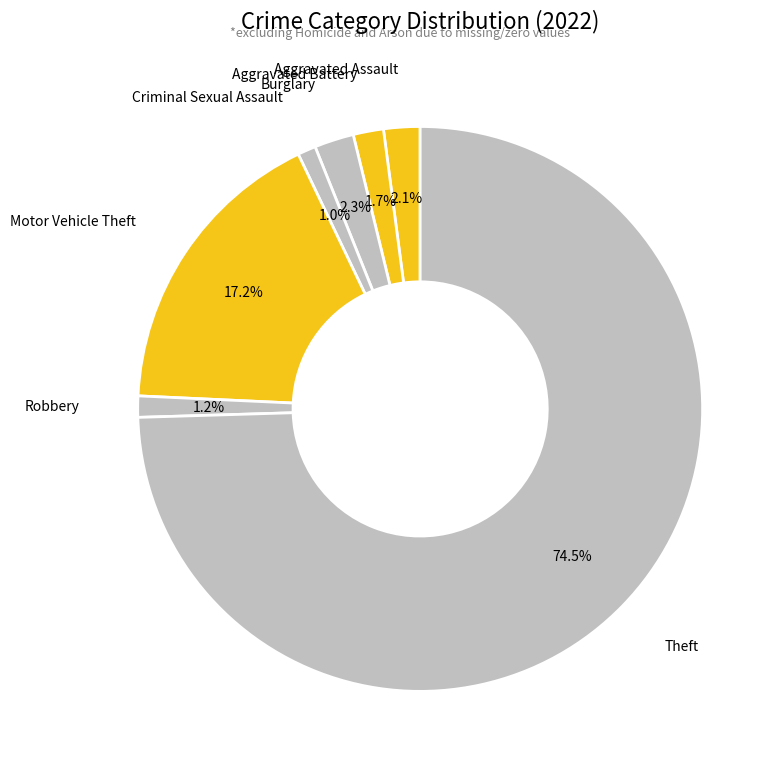

What is the largest slice in the pie chart?

Theft